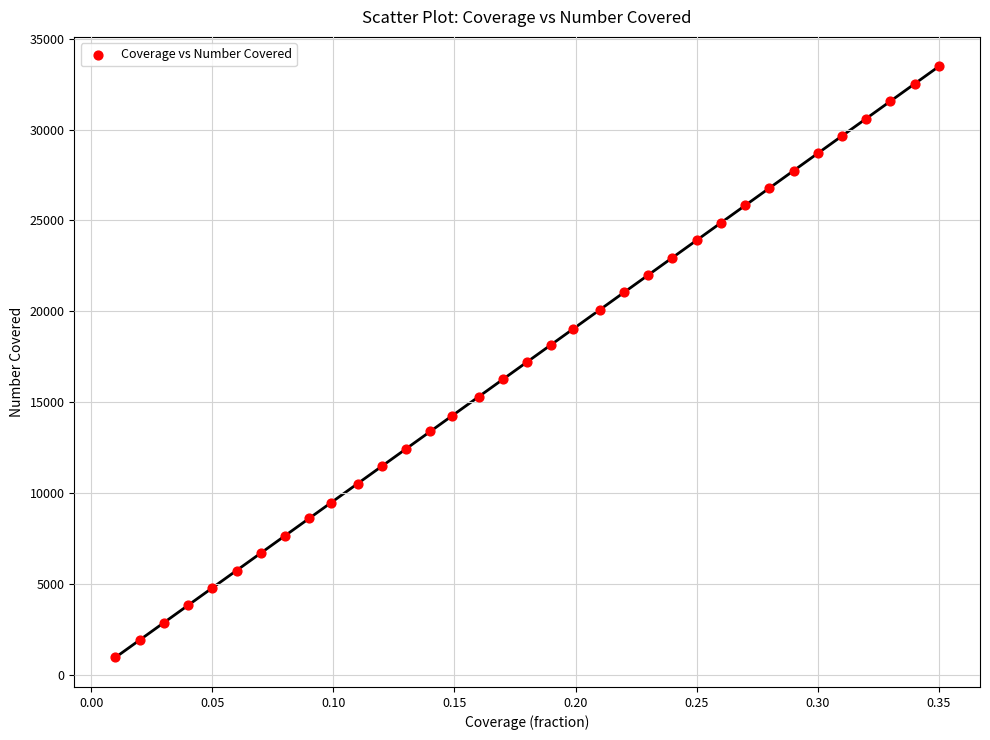

What is the range of Y values (max minus min)?

32515.9